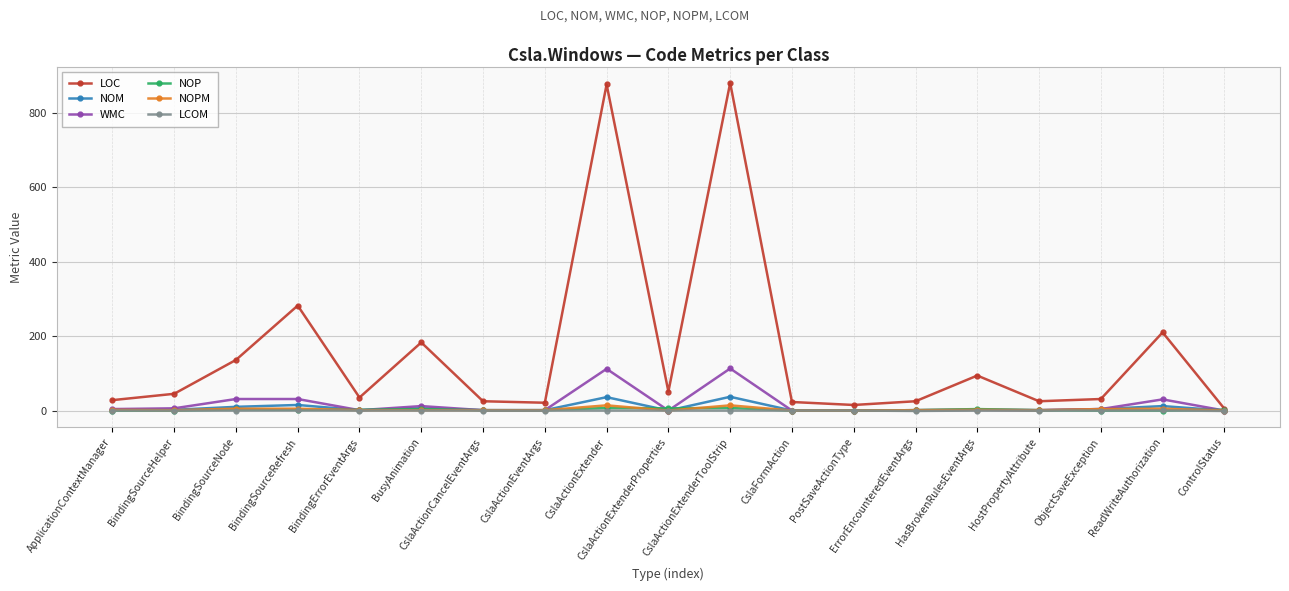

True or false: LOC has more than 0 interior local peaks.

True